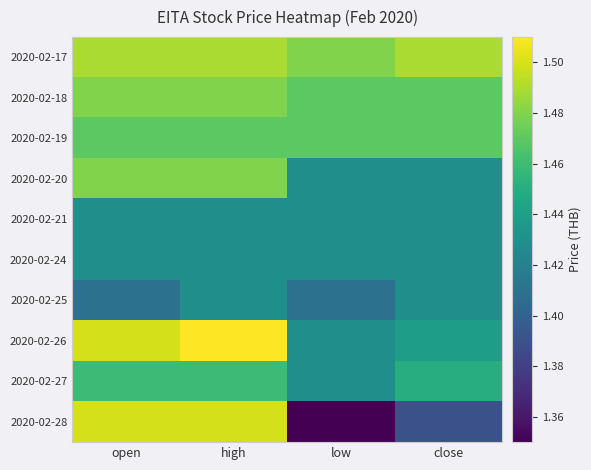

Reading left to right, list all the values displayed in this chart.

2020-02-17: open=1.5	high=1.5	low=1.5	close=1.5
2020-02-18: open=1.5	high=1.5	low=1.5	close=1.5
2020-02-19: open=1.5	high=1.5	low=1.5	close=1.5
2020-02-20: open=1.5	high=1.5	low=1.4	close=1.4
2020-02-21: open=1.4	high=1.4	low=1.4	close=1.4
2020-02-24: open=1.4	high=1.4	low=1.4	close=1.4
2020-02-25: open=1.4	high=1.4	low=1.4	close=1.4
2020-02-26: open=1.5	high=1.5	low=1.4	close=1.4
2020-02-27: open=1.5	high=1.5	low=1.4	close=1.4
2020-02-28: open=1.5	high=1.5	low=1.4	close=1.4